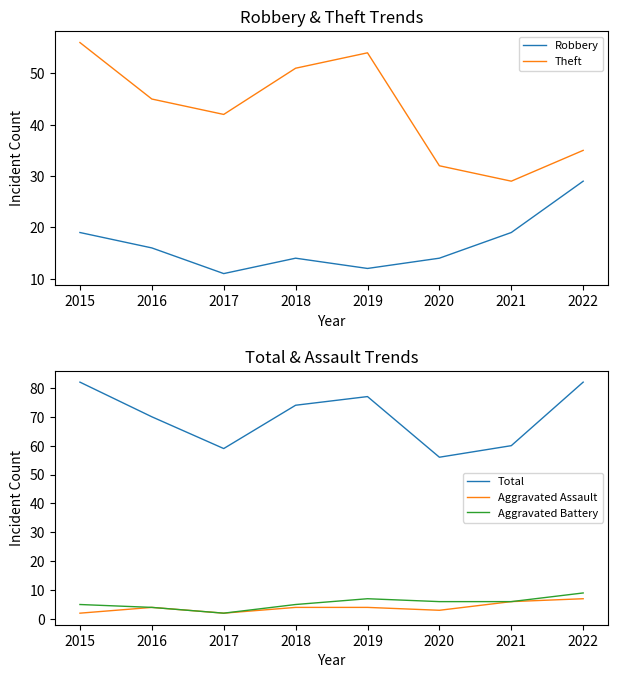

True or false: Robbery and Theft cross at least once.

False